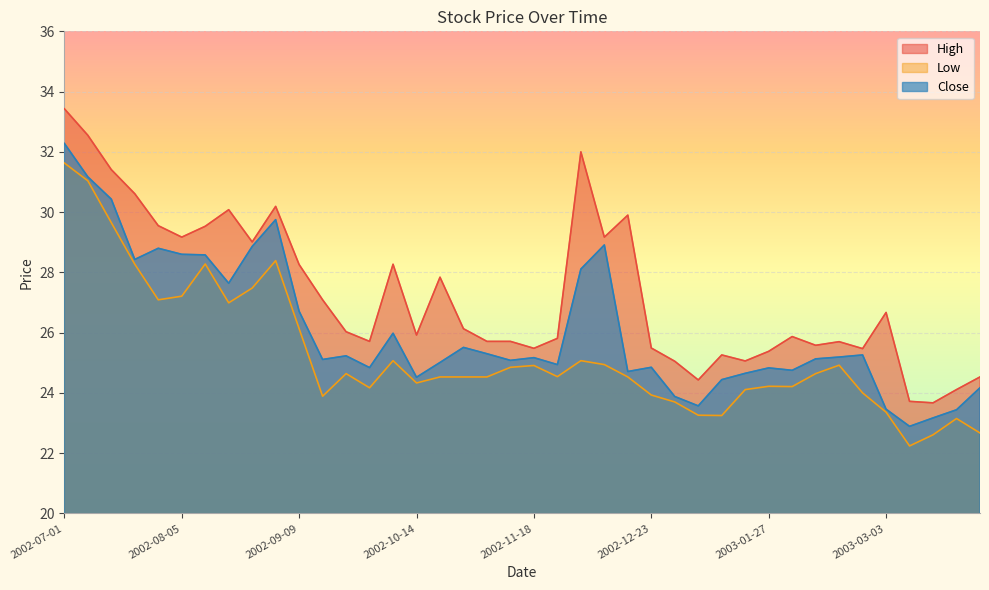

What are all the series names shown in the legend?

High, Low, Close